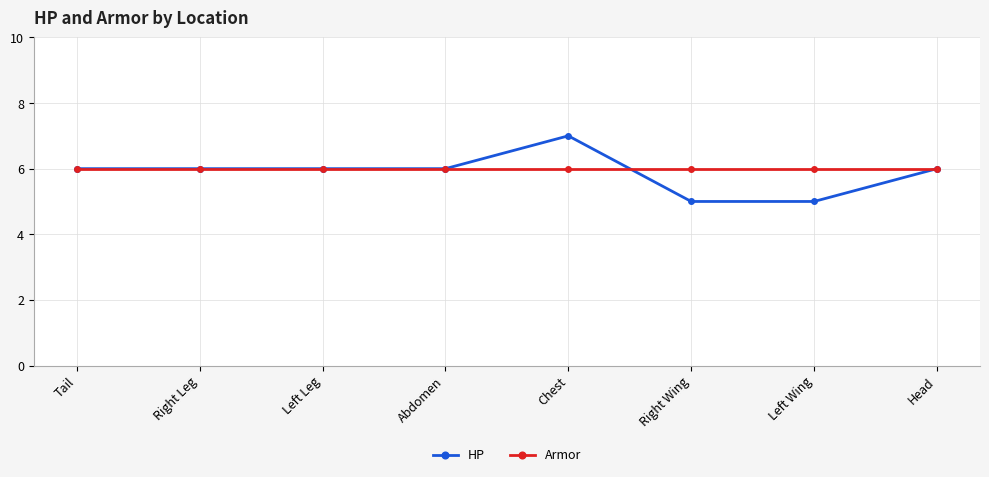

Rank the series by their average value, from highest to lowest.

Armor, HP